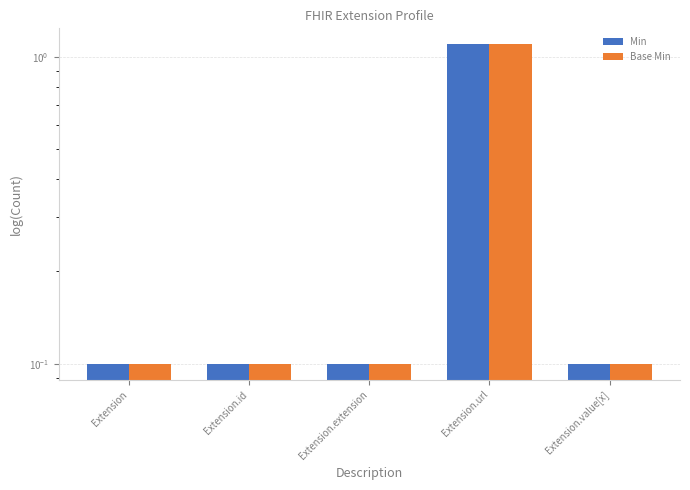

Rank the series by their maximum value, from highest to lowest.

Min, Base Min